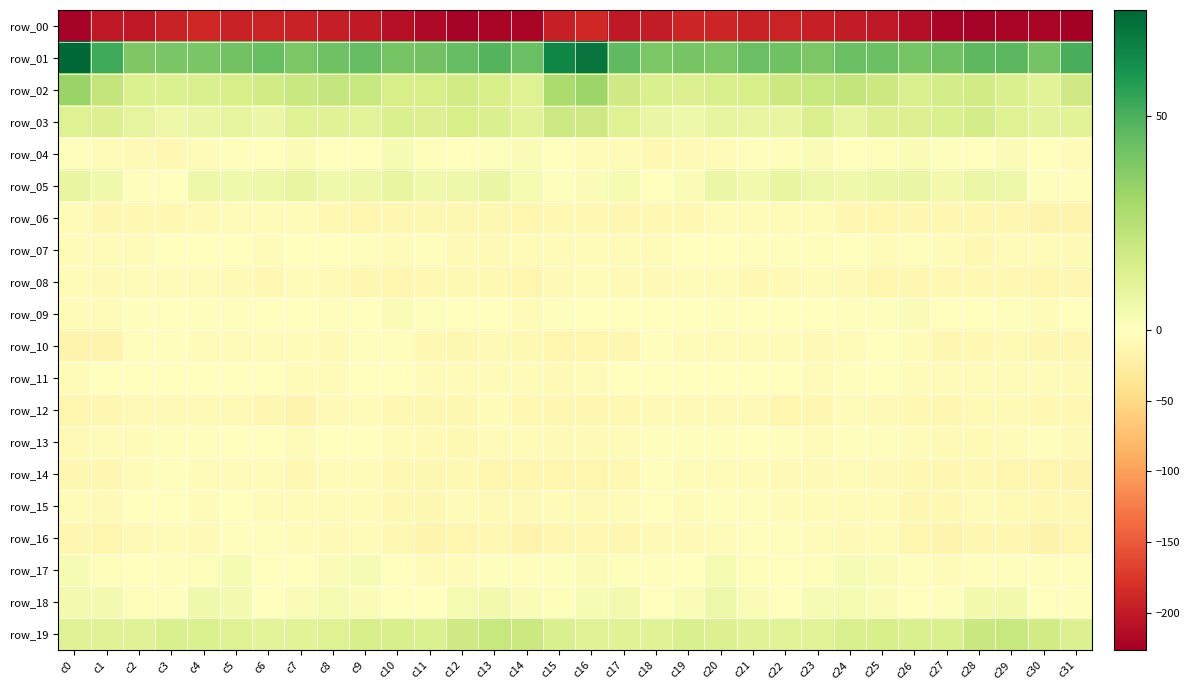

Is it true that row_12 equals -14.4 at c10?

False